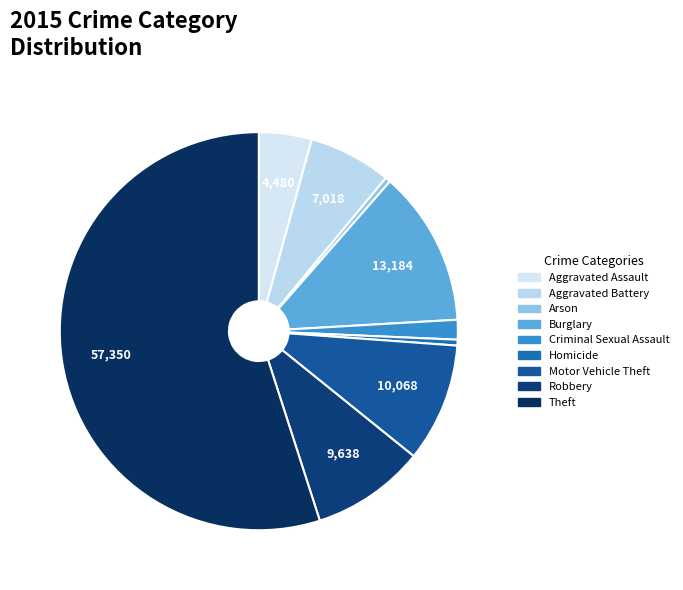

The Arson slice represents 1% of the pie. True or false?

False